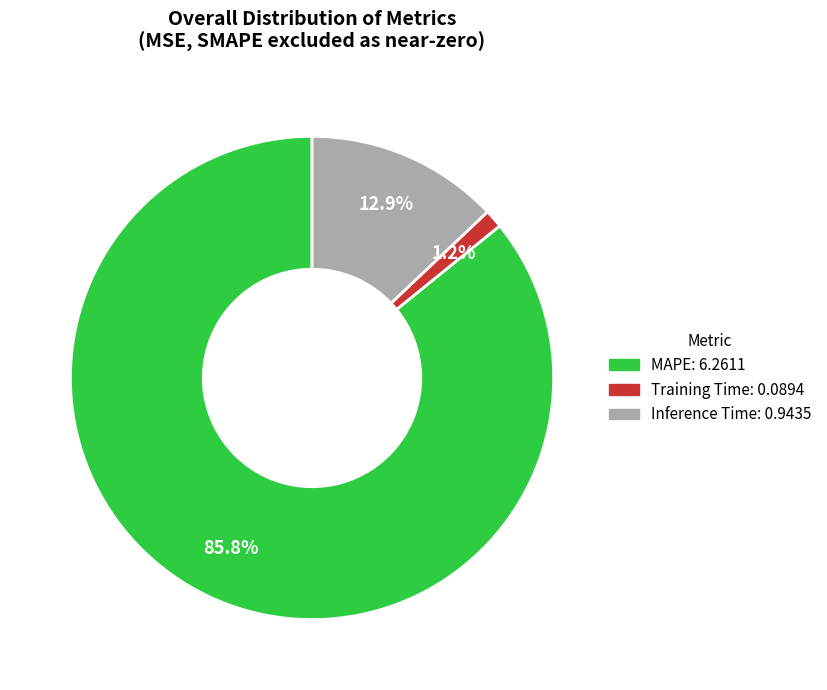

How many slices are in this pie chart?

3